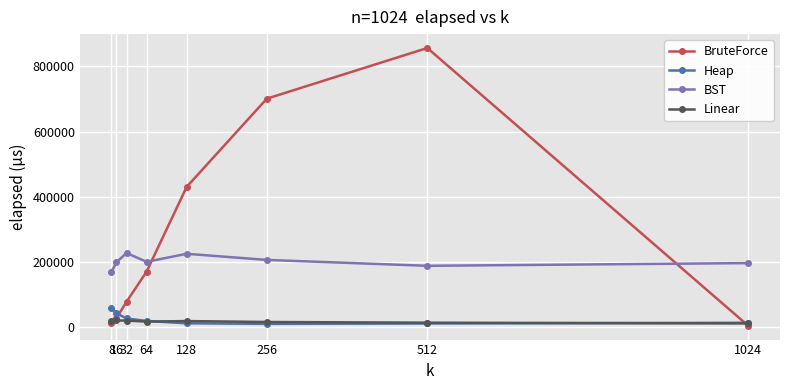

The value of Heap at 32 is 25666. True or false?

True